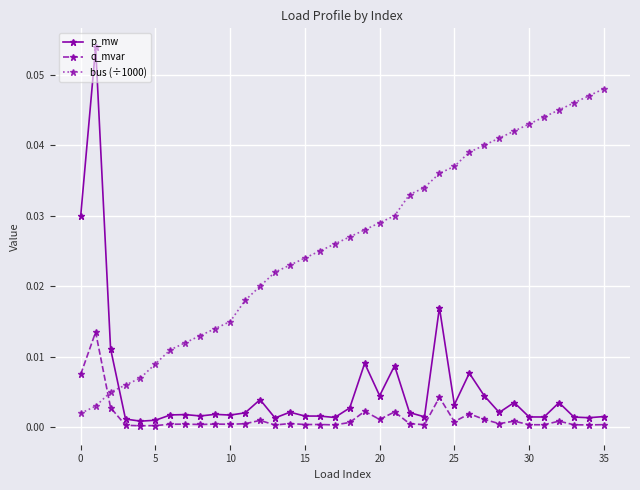

Which series has the widest spread of values?

p_mw